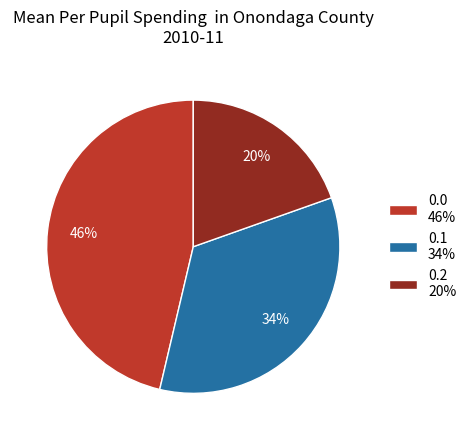

Do 0.1 34% and 0.0 46% together represent more than half of the pie?

Yes